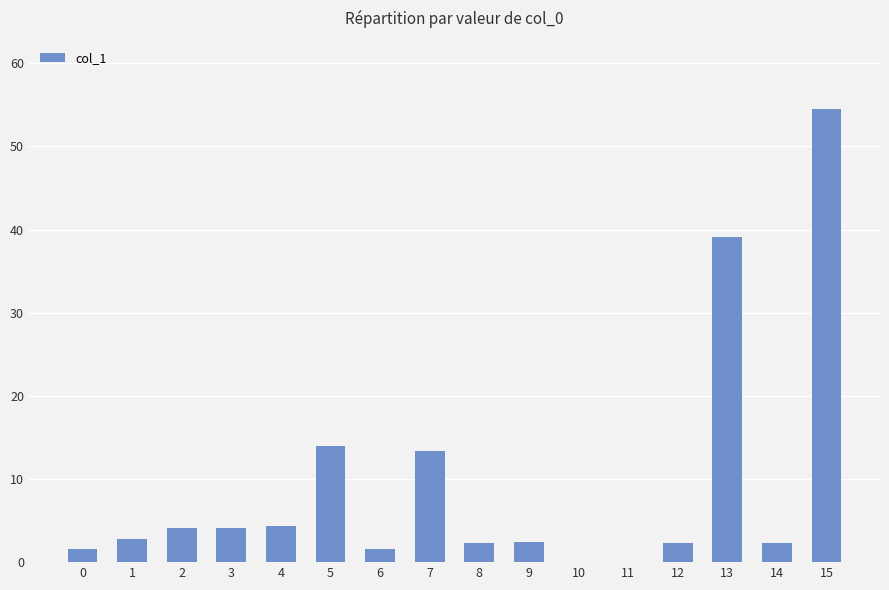

Between 15 and 8, which is larger?

15